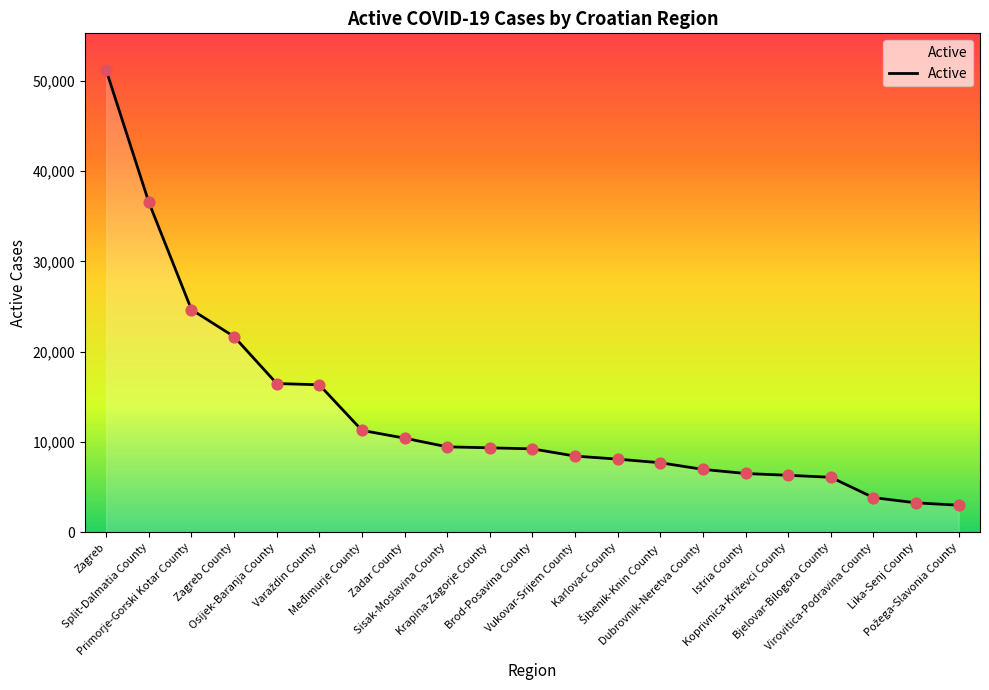

Between Krapina-Zagorje County and Zadar County, which is larger?

Zadar County